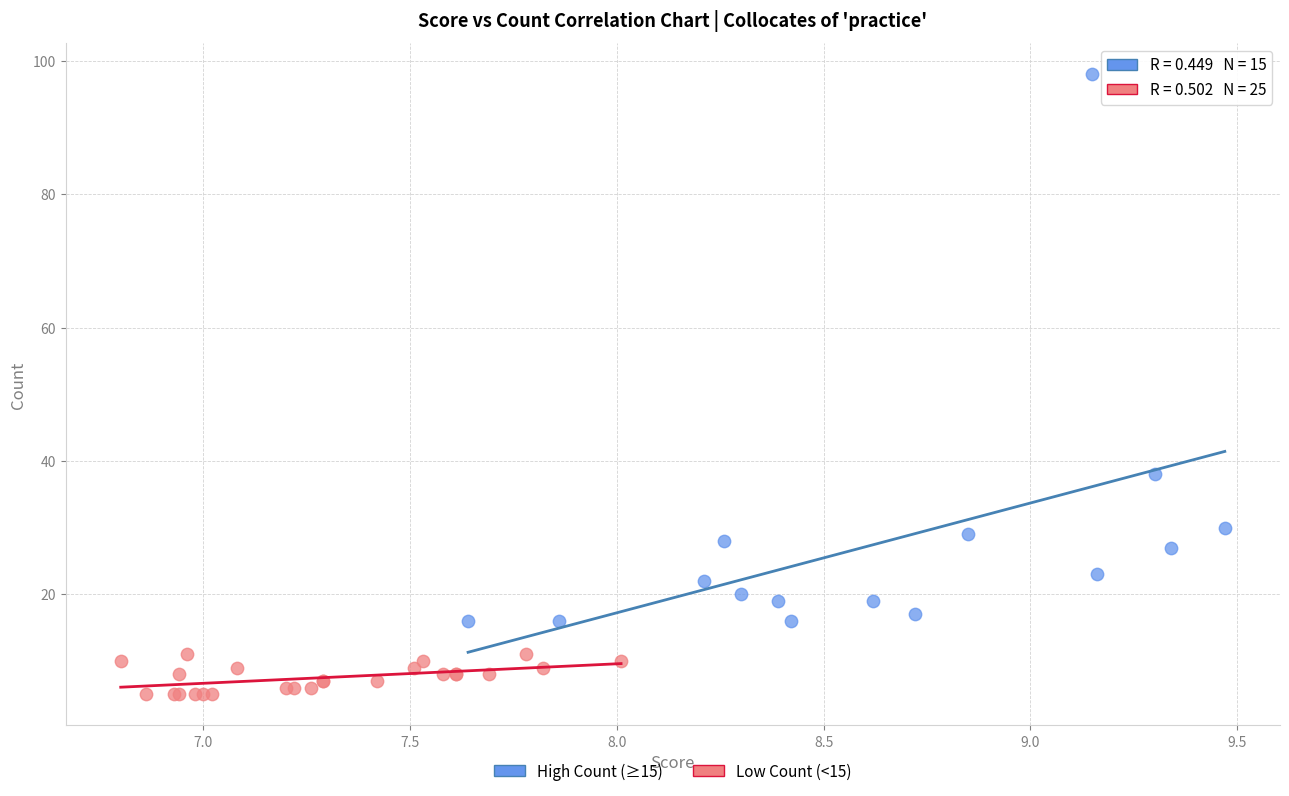

Which series reaches the minimum Y coordinate?

Low Count (<15)